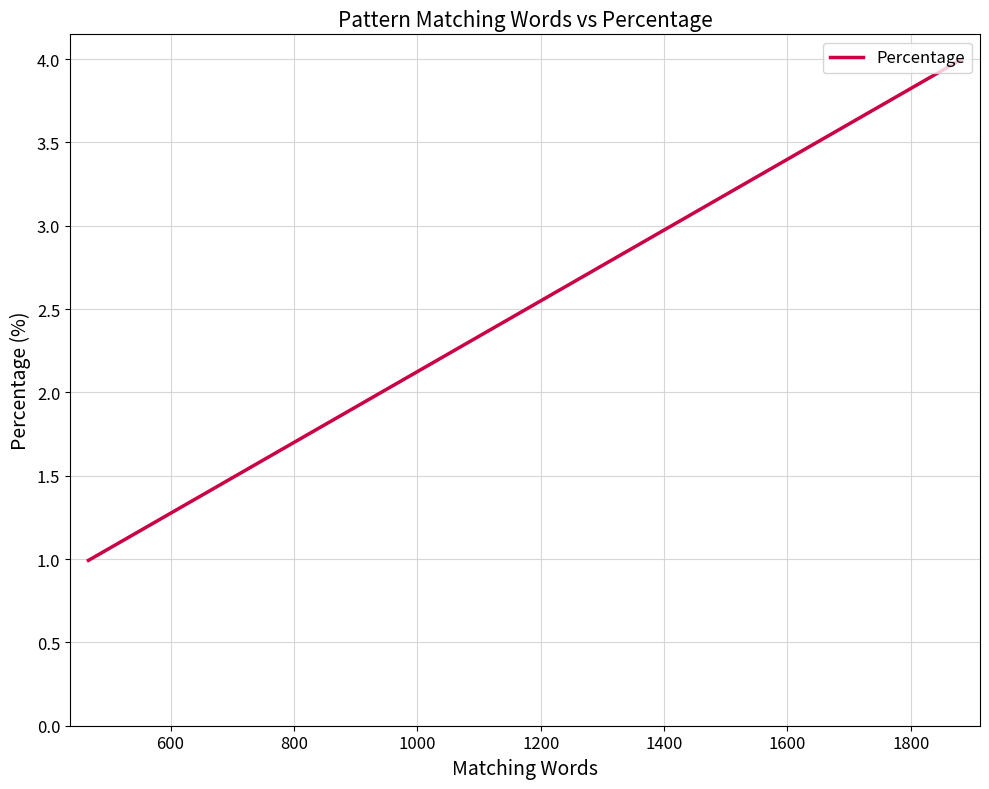

Count the number of data series in this chart.

1